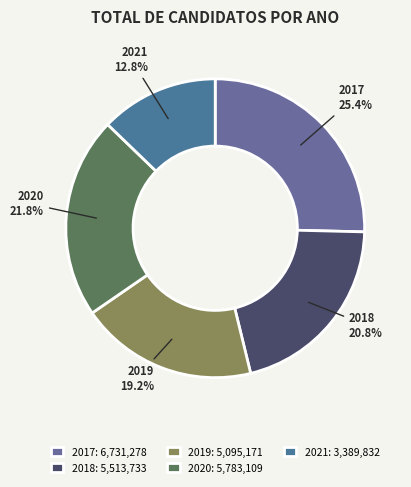

To the nearest percent, what portion does 2018 represent?

21%